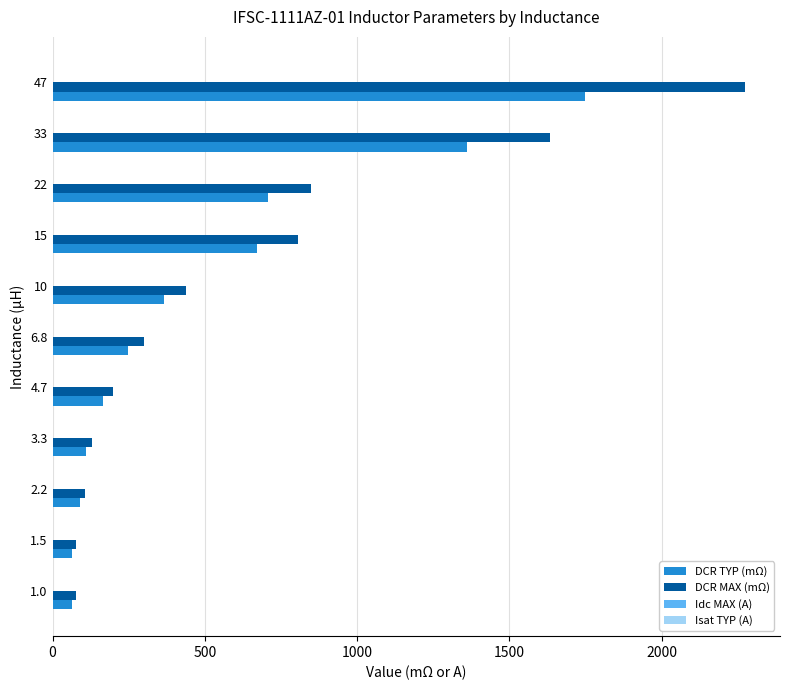

What is the highest value of the DCR MAX (mΩ) series?

2275.0